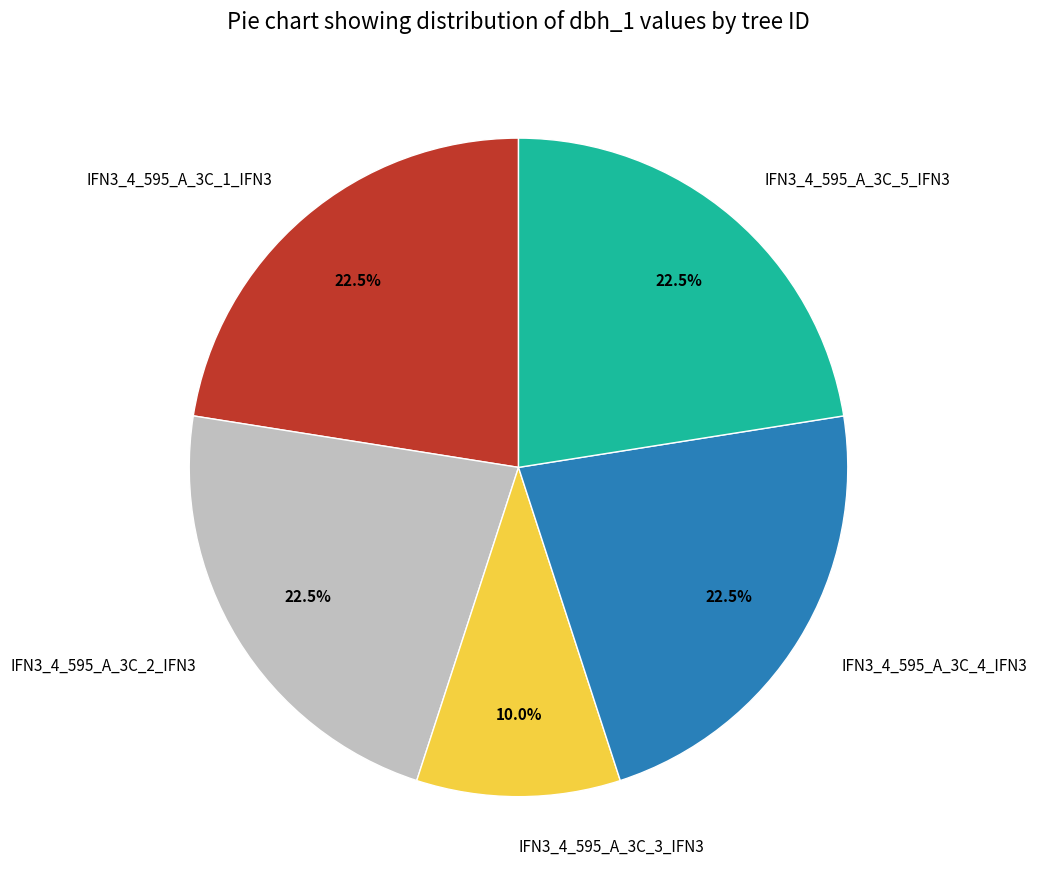

How many slices are in this pie chart?

5